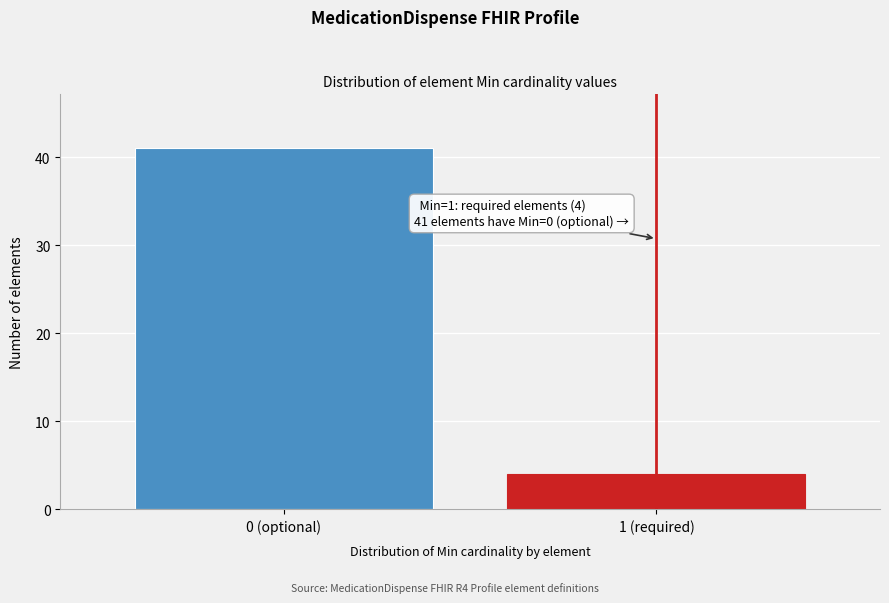

Reading left to right, transcribe all the data shown in this chart.

0 (optional)=41	1 (required)=4